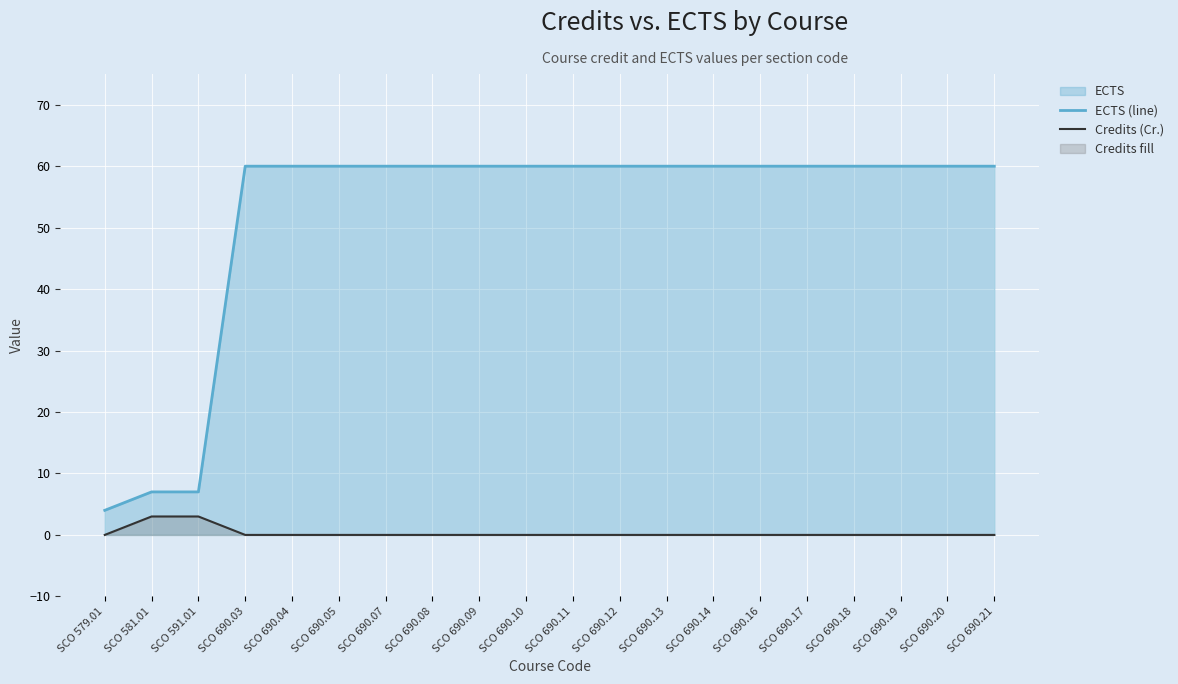

How many values in the Credits (Cr.) series exceed 0?

2